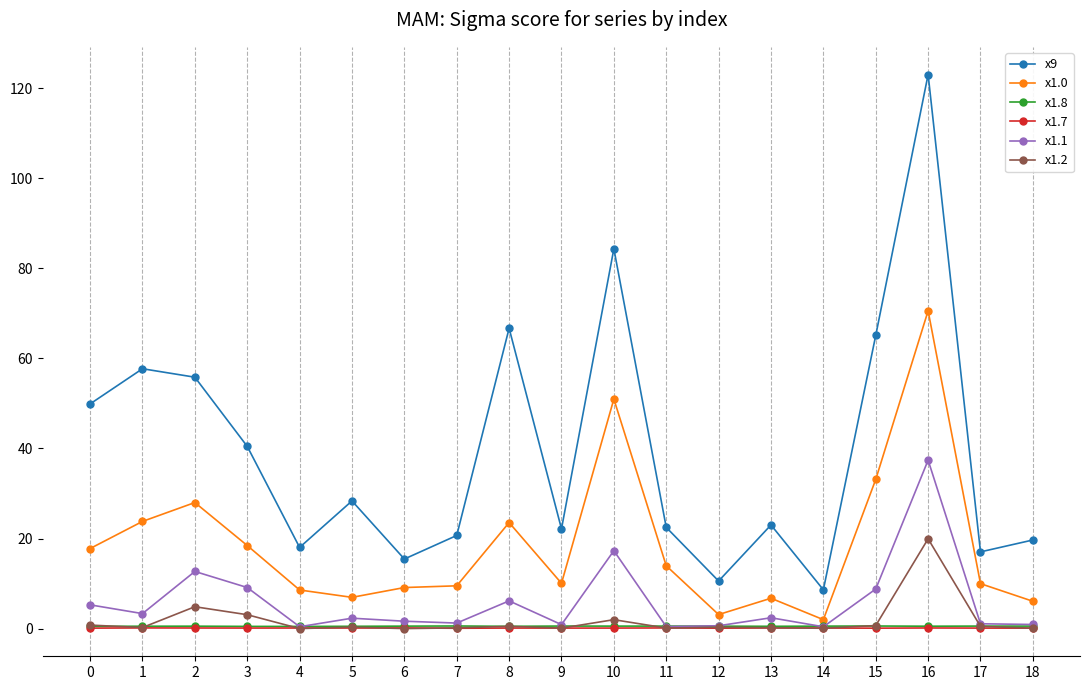

What is the value of the x9 point at the 10th from the left?

22.1